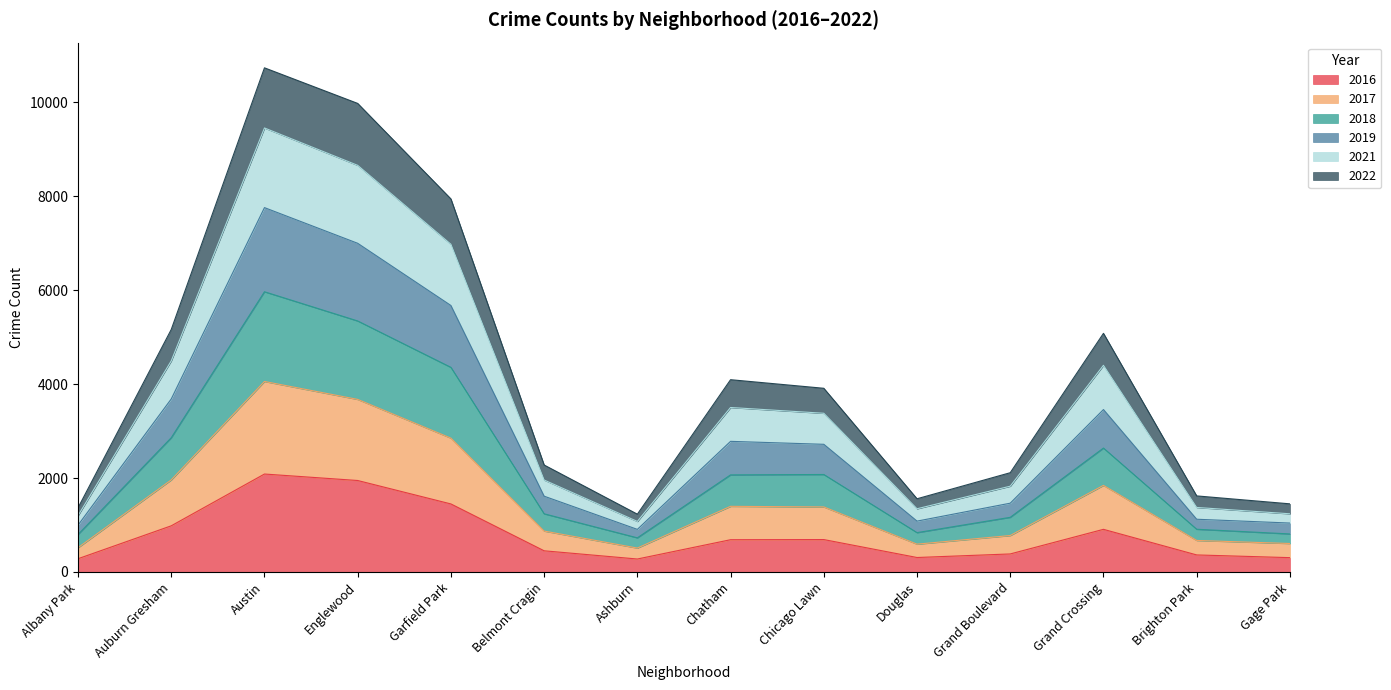

How many interior local valleys does the 2017 series have?

2